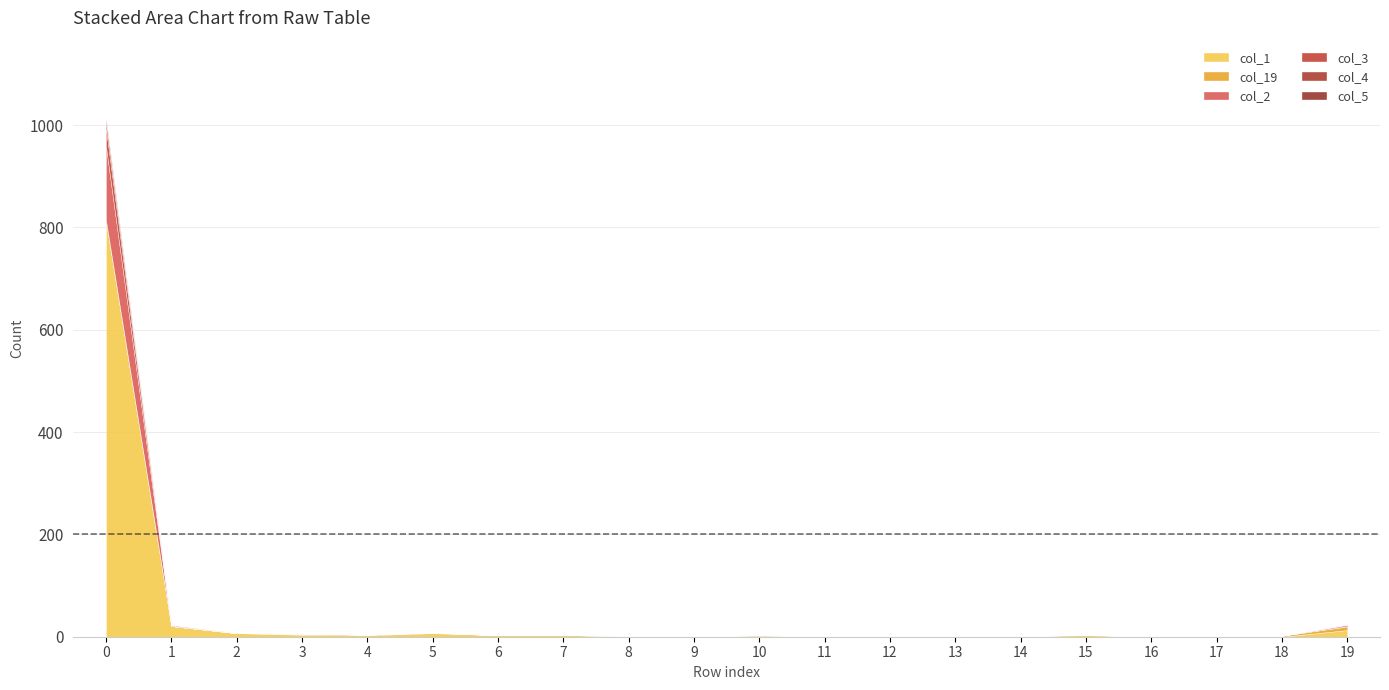

What is the difference between the maximum and minimum values in the col_5 series?

5